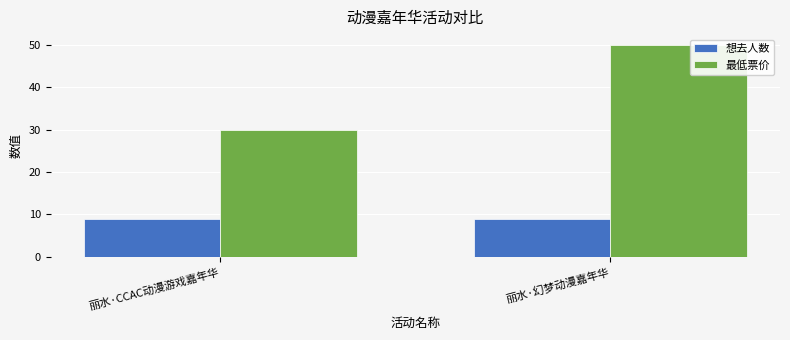

At which category is the sum across all series the highest?

丽水·幻梦动漫嘉年华